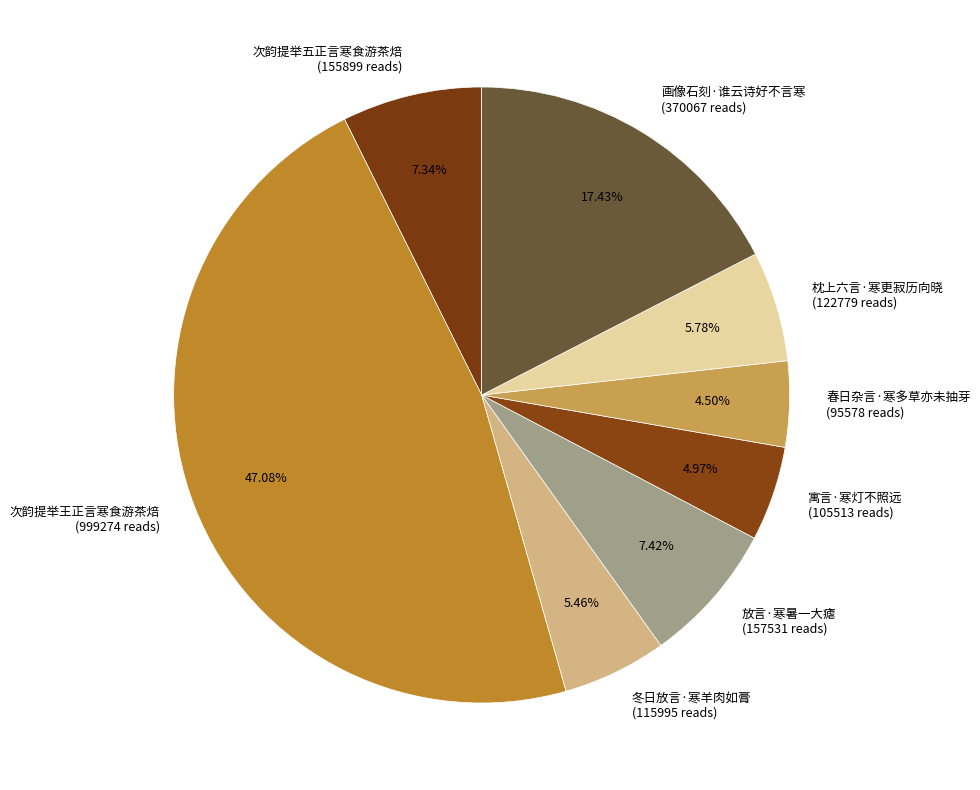

How many slices are in this pie chart?

8